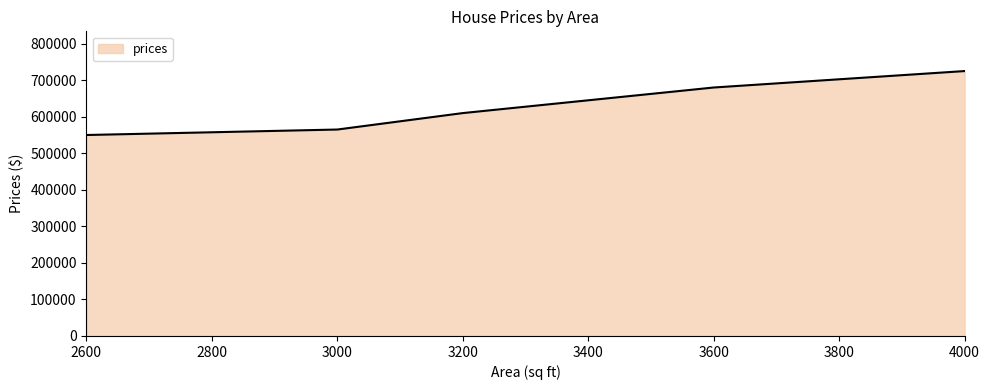

How many lines are shown in the chart?

1